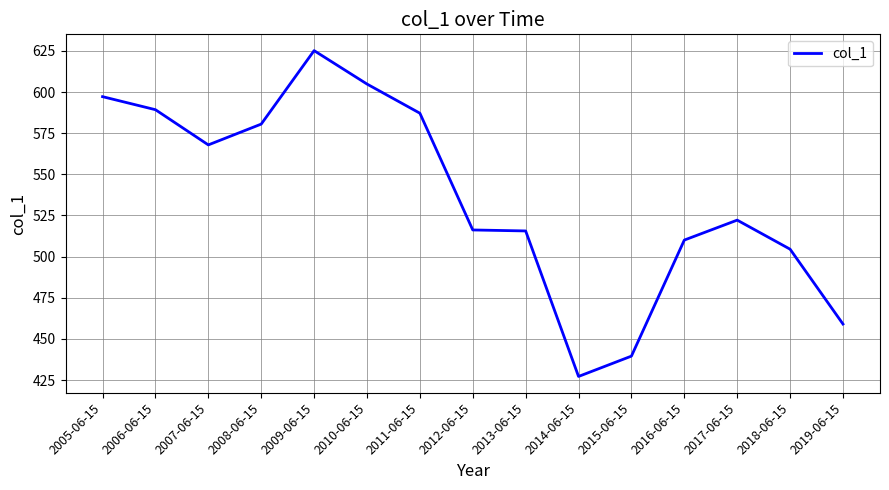

True or false: the data shows 1028.1 at 2011-06-15.

False